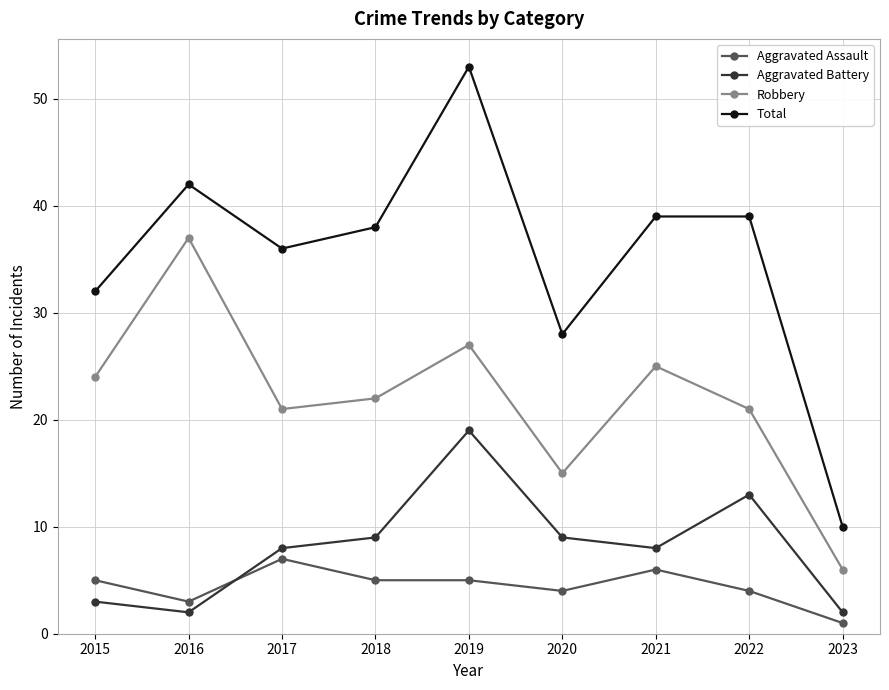

What is the value of the Aggravated Assault point at the 9th from the left?

1